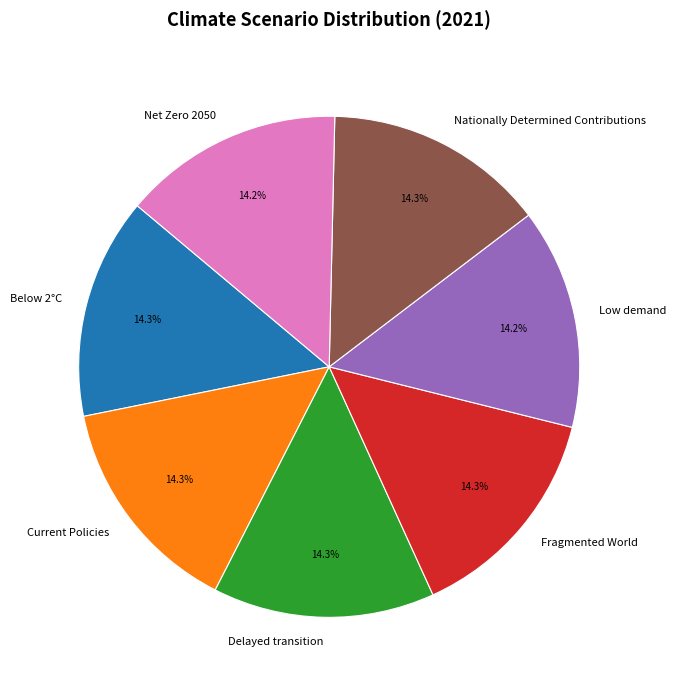

Does Nationally Determined Contributions represent more than half of the total?

No